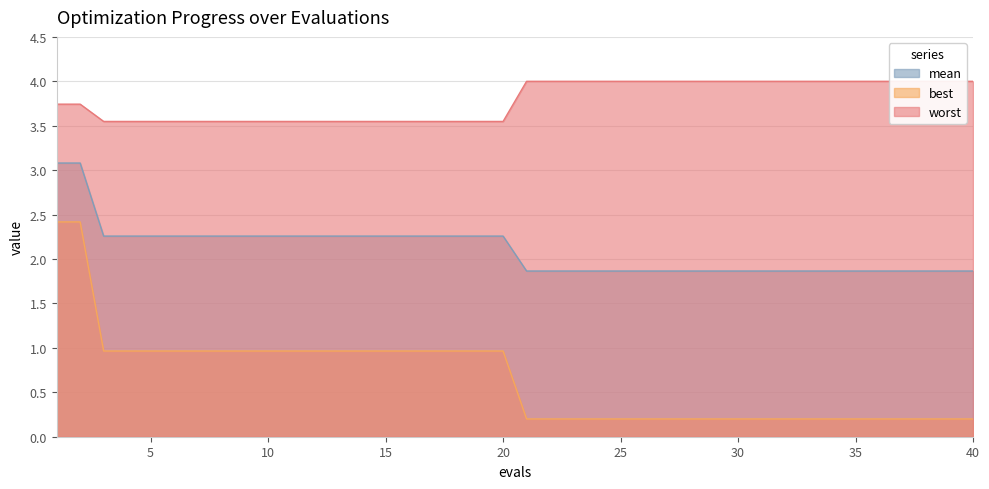

What are all the series names shown in the legend?

mean, best, worst